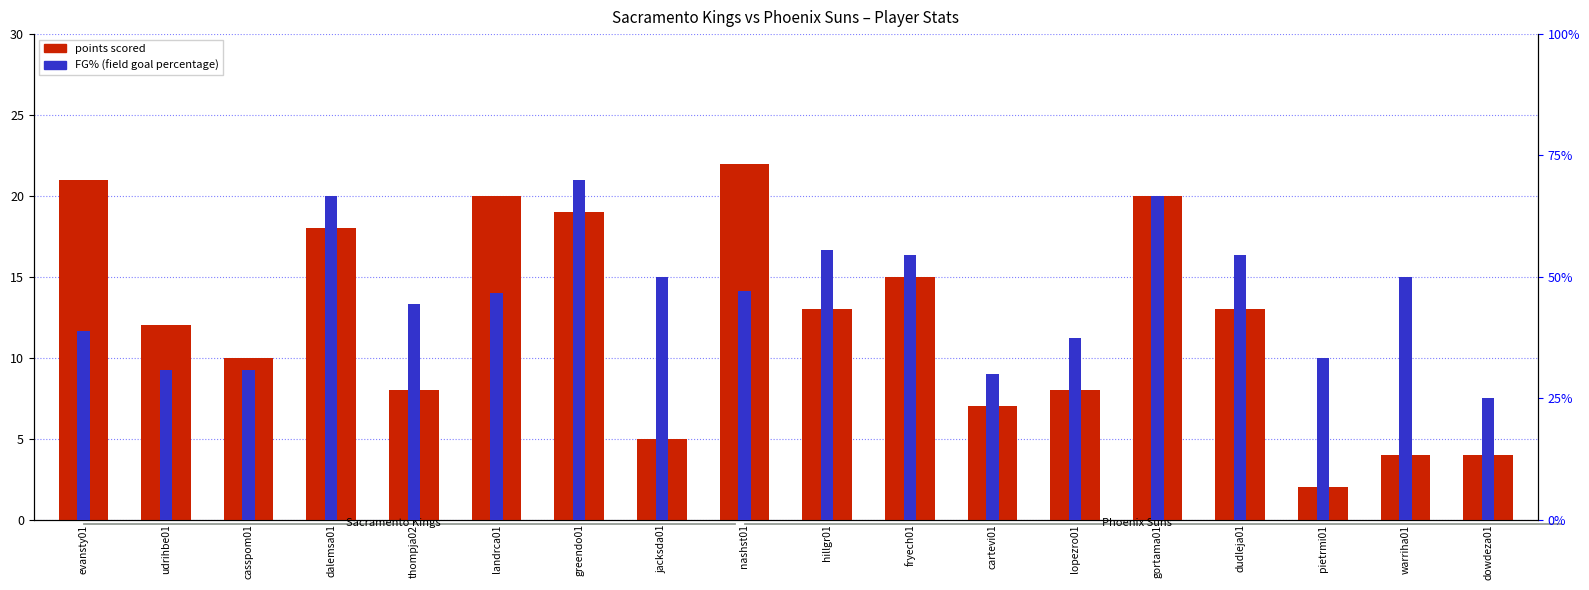

How many bars are there in total?

18